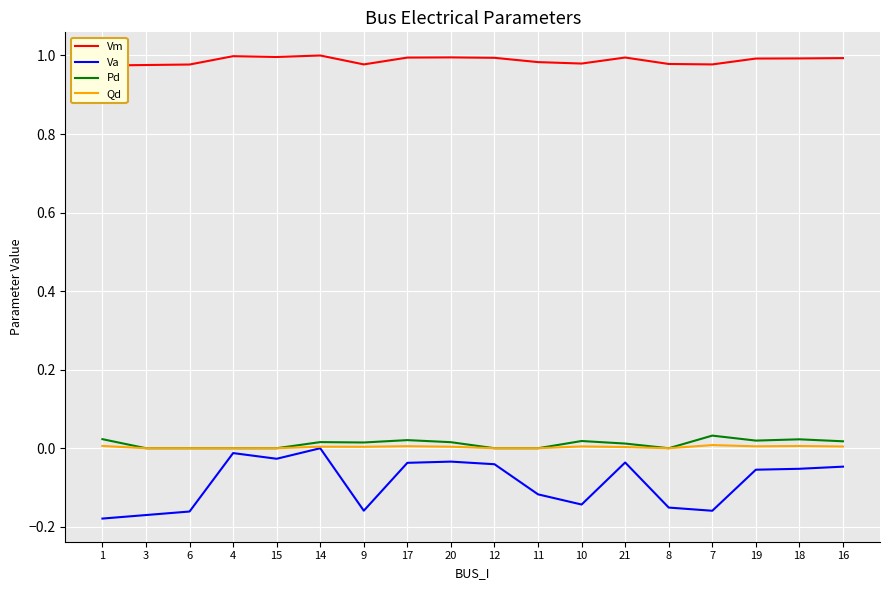

How many distinct data groups are displayed?

4